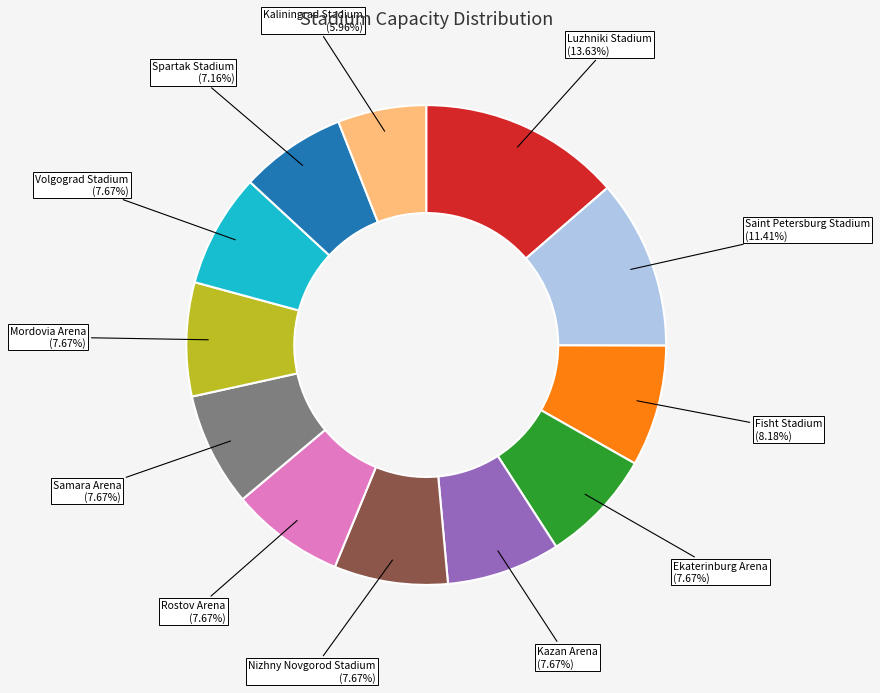

Is there a majority slice in this chart?

No